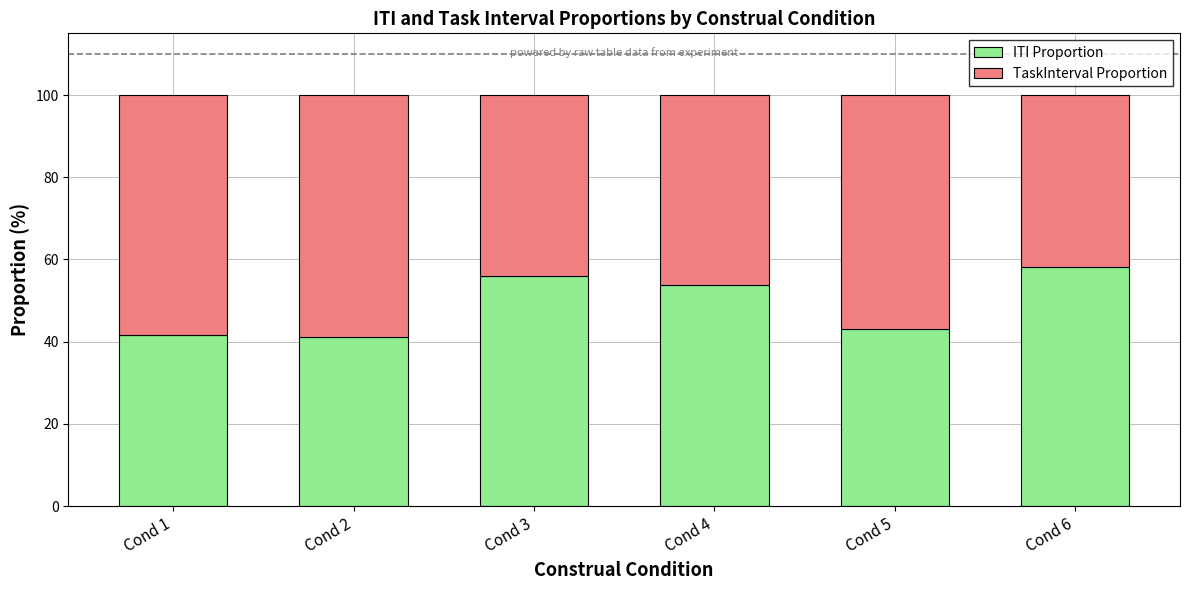

What is the difference between the ITI Proportion values at Cond 1 and Cond 6?

16.5